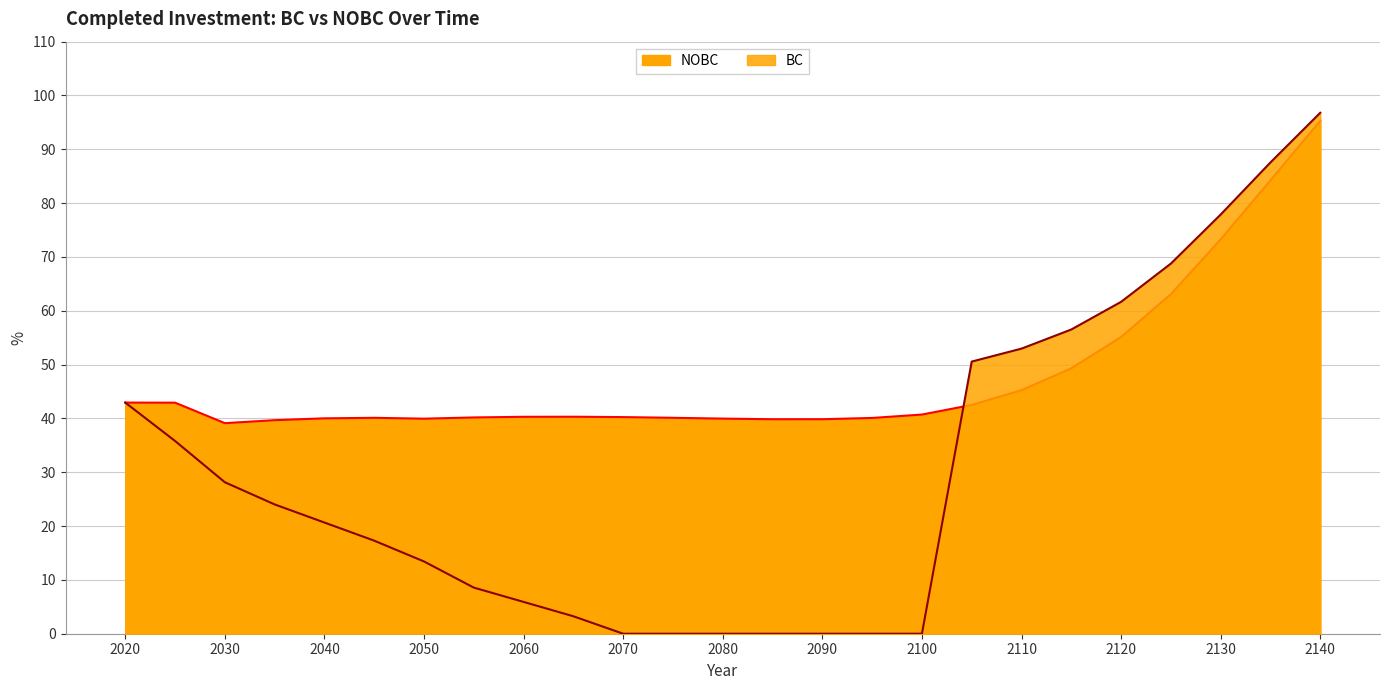

What is the value of the BC point at the 25th from the left?

96.8